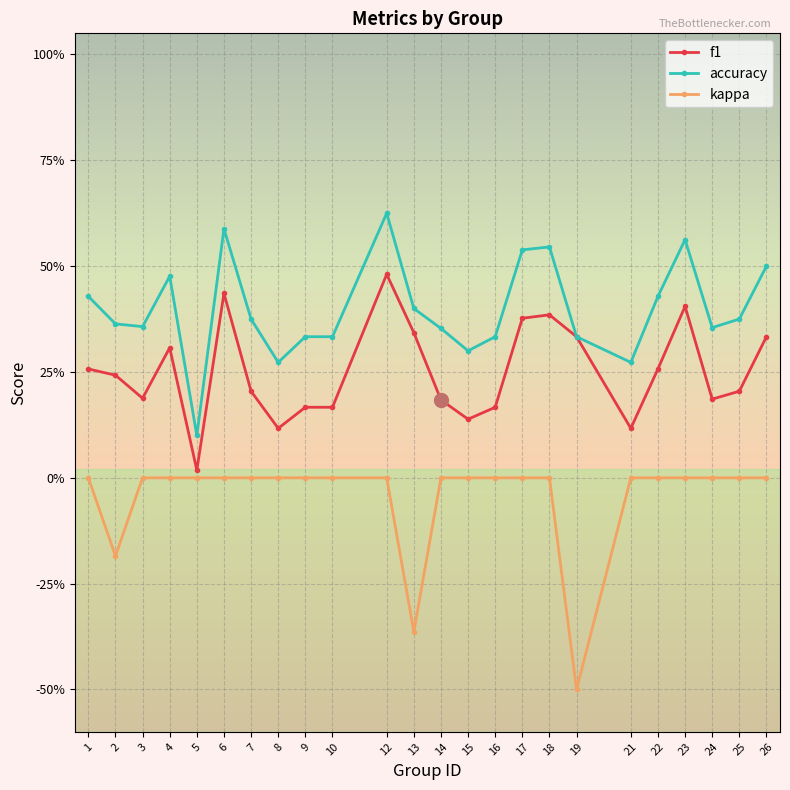

What value does the accuracy series have at 1?

0.4